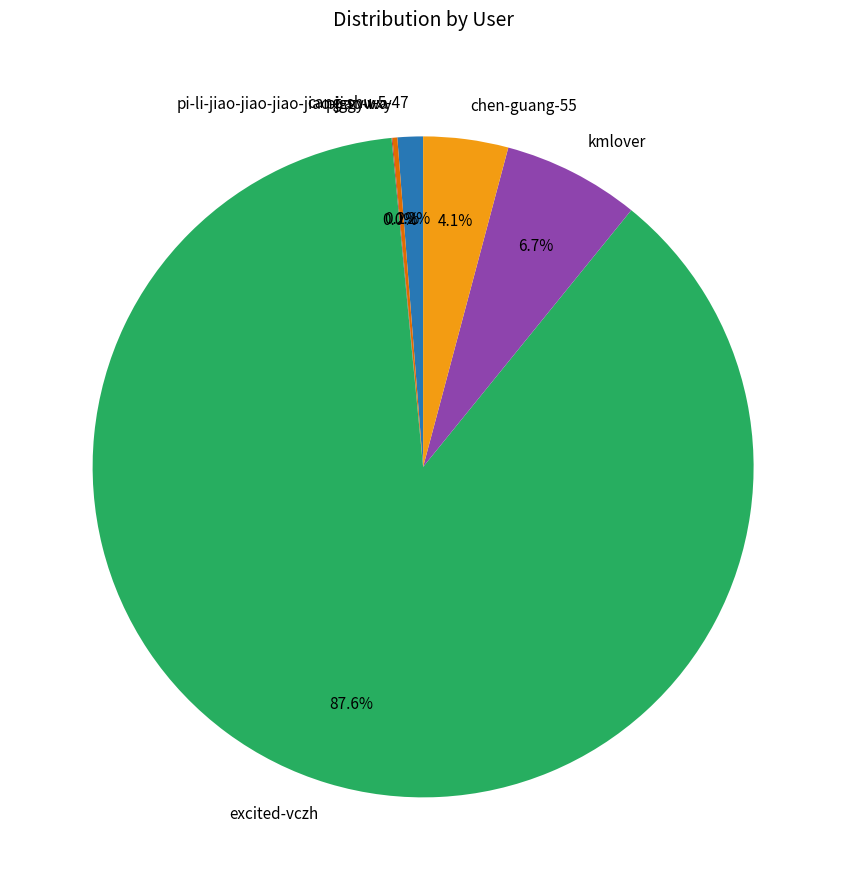

Which has a higher value, chen-guang-55 or excited-vczh?

excited-vczh